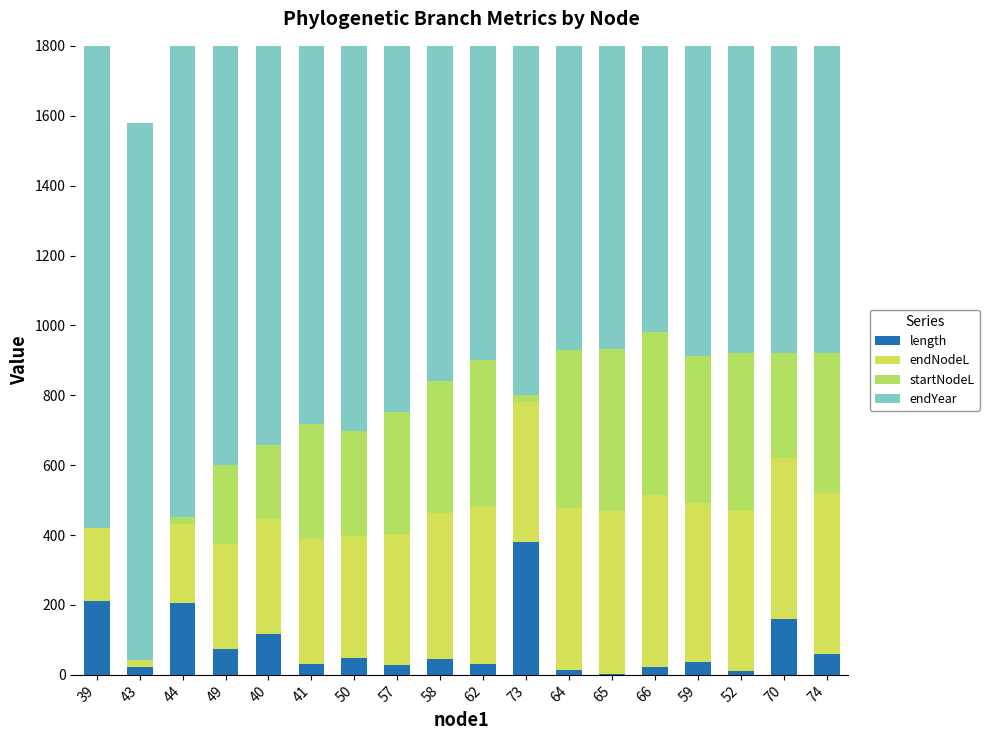

Reading left to right, transcribe all the data shown in this chart.

length: 210.6	21.7	204.5	74.6	117.8	30.3	48.1	27.1	44.0	30.0	379.1	14.2	2.4	23.8	36.2	11.1	159.2	59.1
endNodeL: 210.6	21.7	226.3	300.8	328.5	358.8	348.9	376.1	420.0	450.0	400.9	464.2	466.6	490.5	456.2	460.4	460.0	460.0
startNodeL: 0.0	0.0	21.7	226.3	210.6	328.5	300.8	348.9	376.1	420.0	21.7	450.0	464.2	466.6	420.0	449.3	300.8	400.9
endYear: 1726.0	1537.1	1741.6	1816.2	1843.8	1874.1	1864.3	1891.4	1935.4	1965.3	1916.2	1979.6	1982.0	2005.8	1971.5	1975.7	1975.4	1975.3